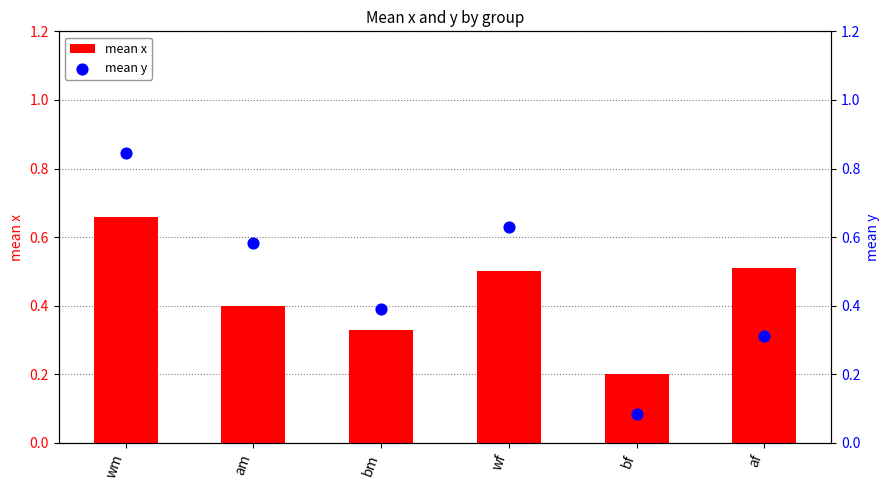

At which category is the sum across all series the highest?

wm